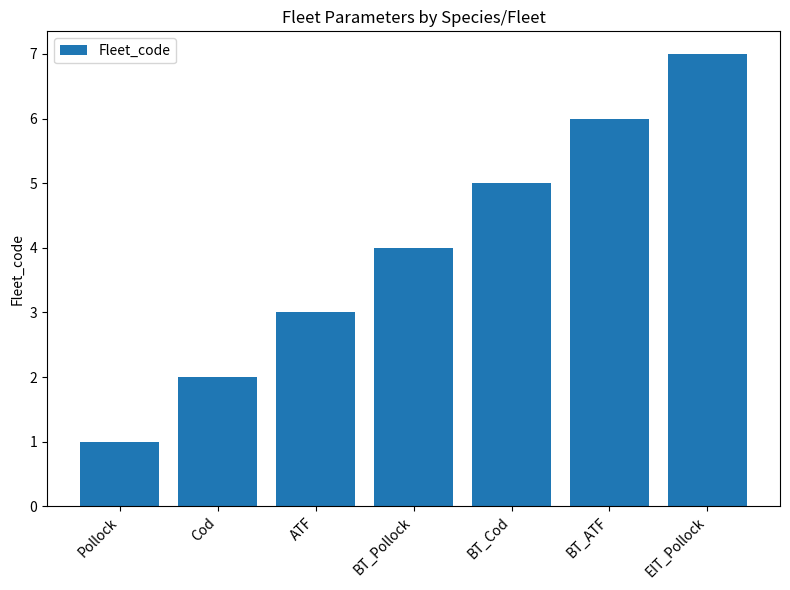

What is the difference between the values at BT_Pollock and ATF?

1